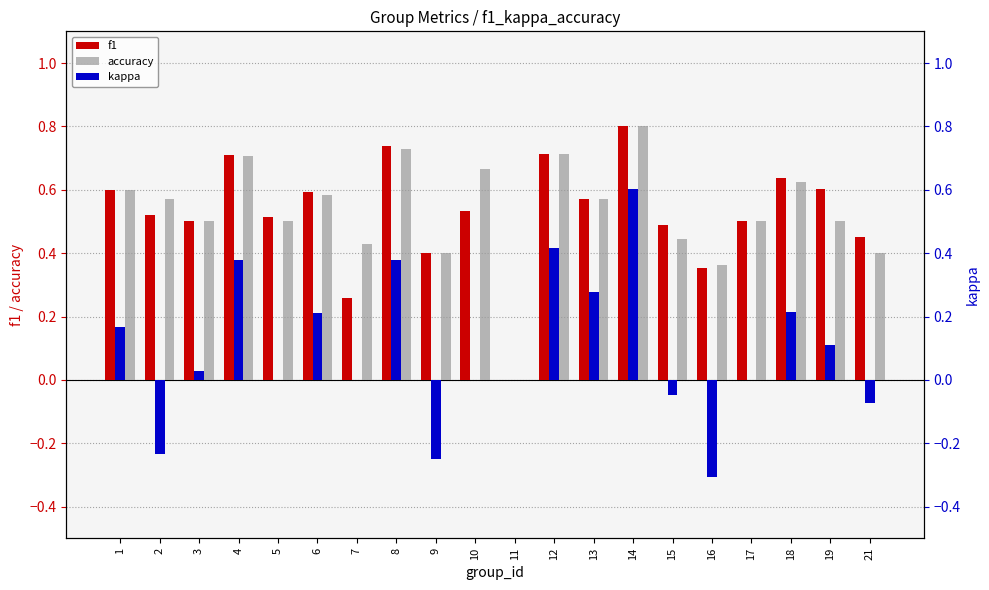

Which category has the highest value in the f1 series?

14